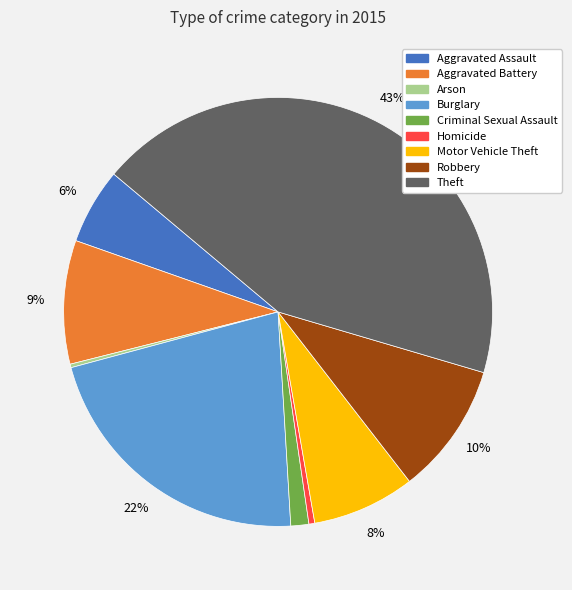

Does Theft represent more than half of the total?

No